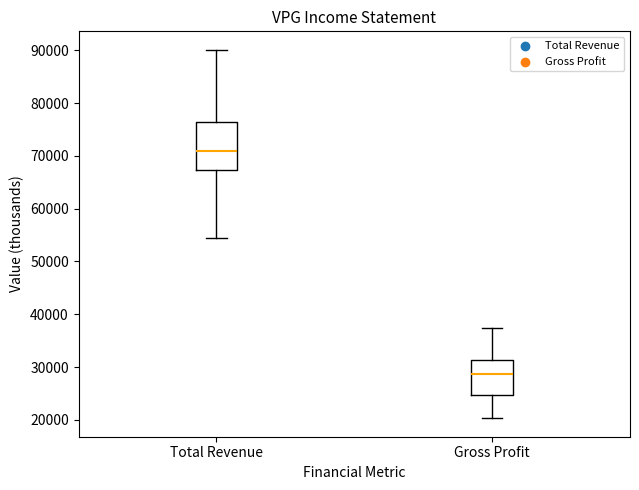

Reading left to right, read every box against the y-axis: the position of its median line, the range the box covers, and the ends of its whiskers. The values are not printed on the chart, so give them approximately, as read against the axis.

Total Revenue: median 71000, box 67000 to 77000, whiskers 55000 to 90000
Gross Profit: median 29000, box 25000 to 31000, whiskers 20000 to 37000